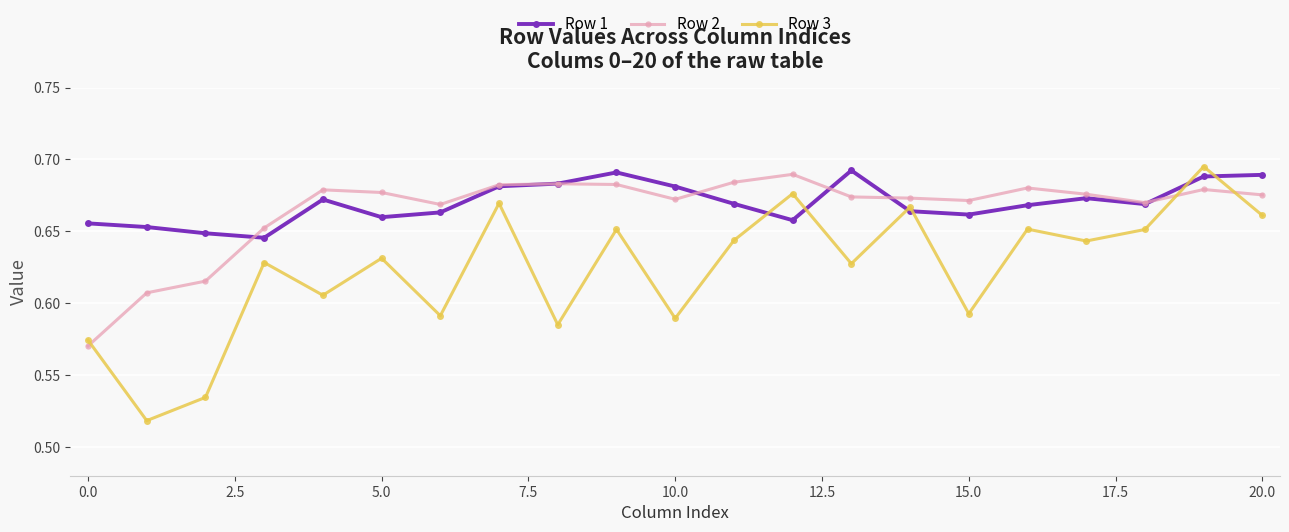

Rank the series by their maximum value, from lowest to highest.

Row 2, Row 1, Row 3